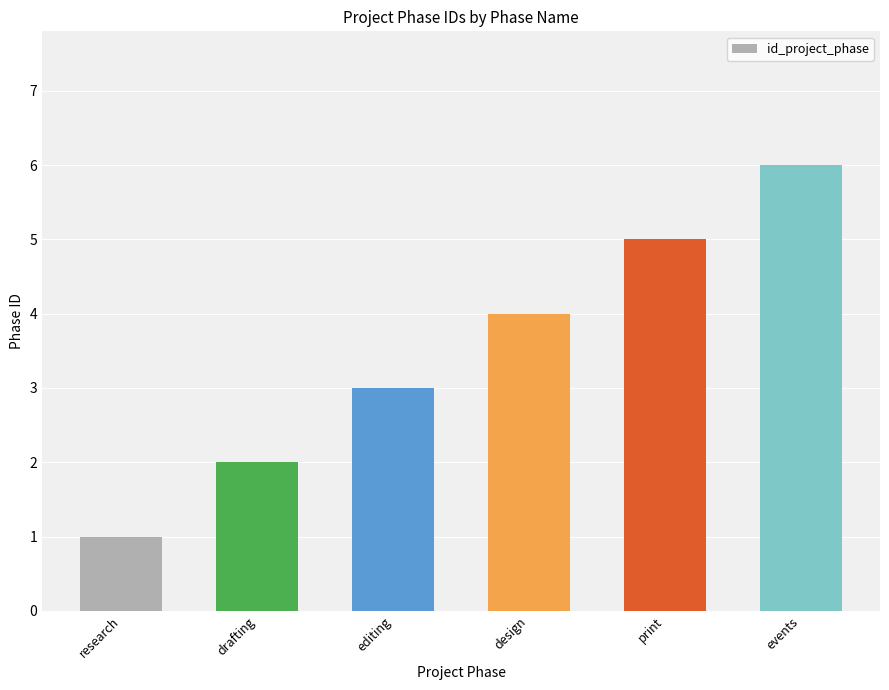

What is the sum of the values at events and drafting?

8